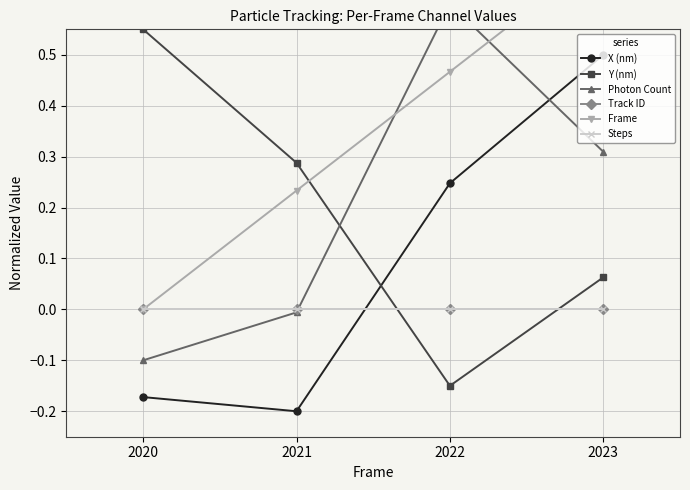

Which category has the highest value across all series?

2023